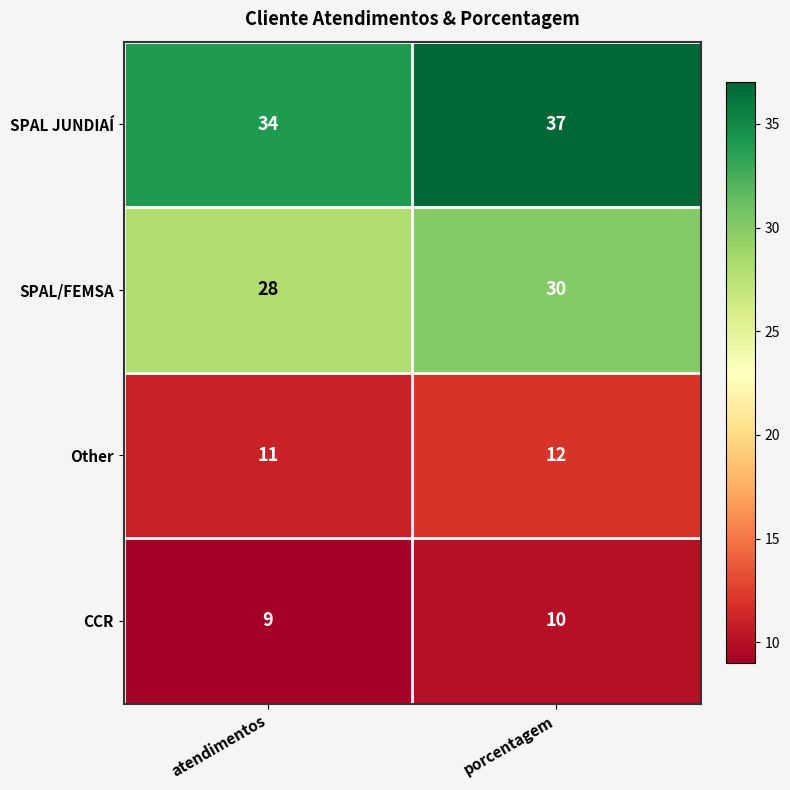

Which category has the lowest value across all series?

atendimentos